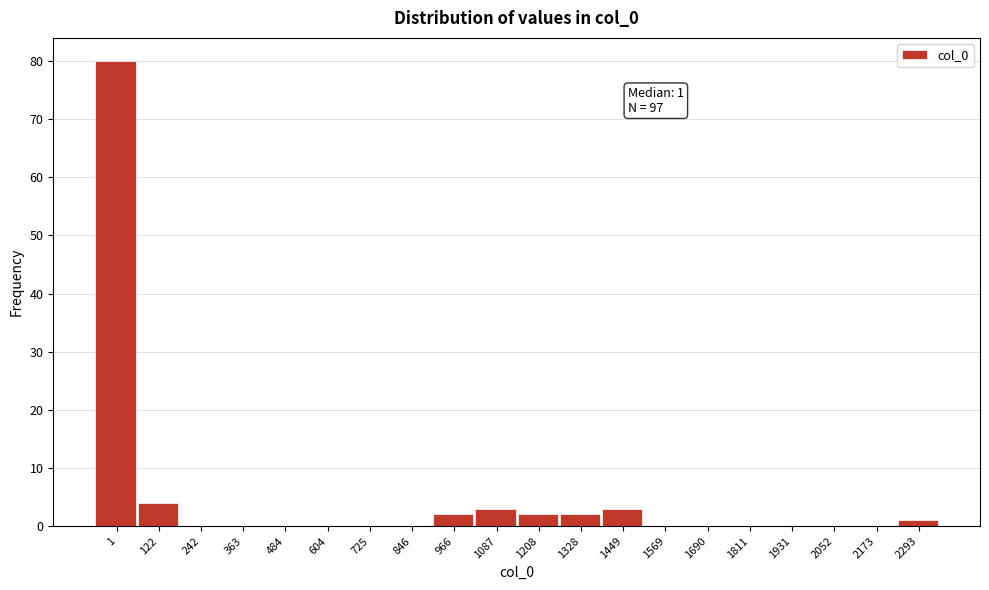

Reading left to right, what are all the values shown in this chart?

1=80	122=4	242=0	363=0	484=0	604=0	725=0	846=0	966=2	1087=3	1208=2	1328=2	1449=3	1569=0	1690=0	1811=0	1931=0	2052=0	2173=0	2293=1